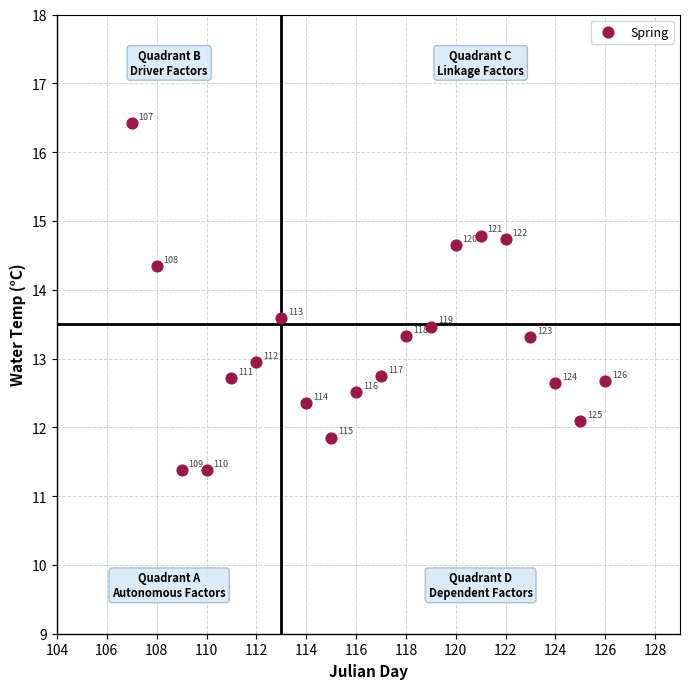

What is the range of X values (max minus min)?

19.0